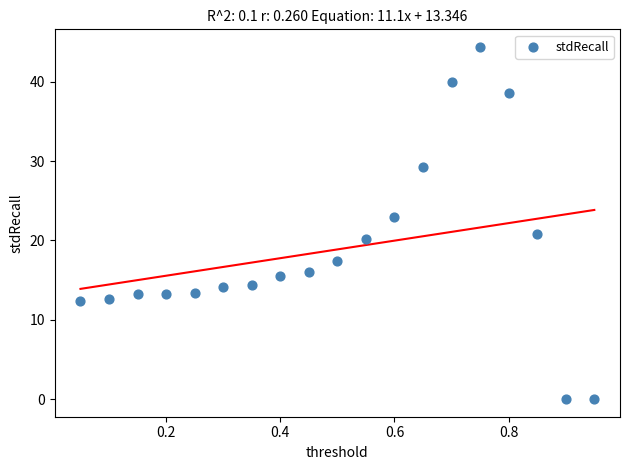

What is the range of X values (max minus min)?

0.9